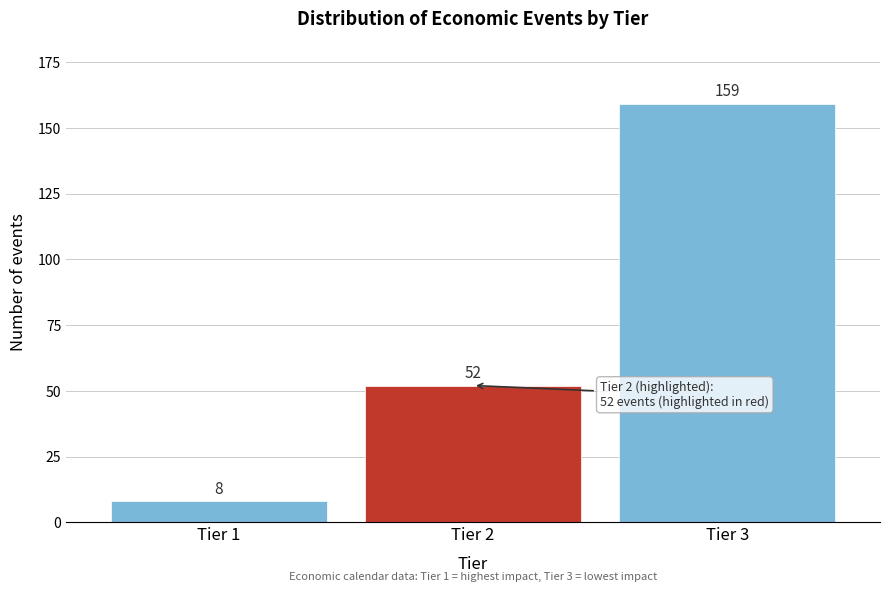

Reading right to left, transcribe all the data shown in this chart.

159	52	8